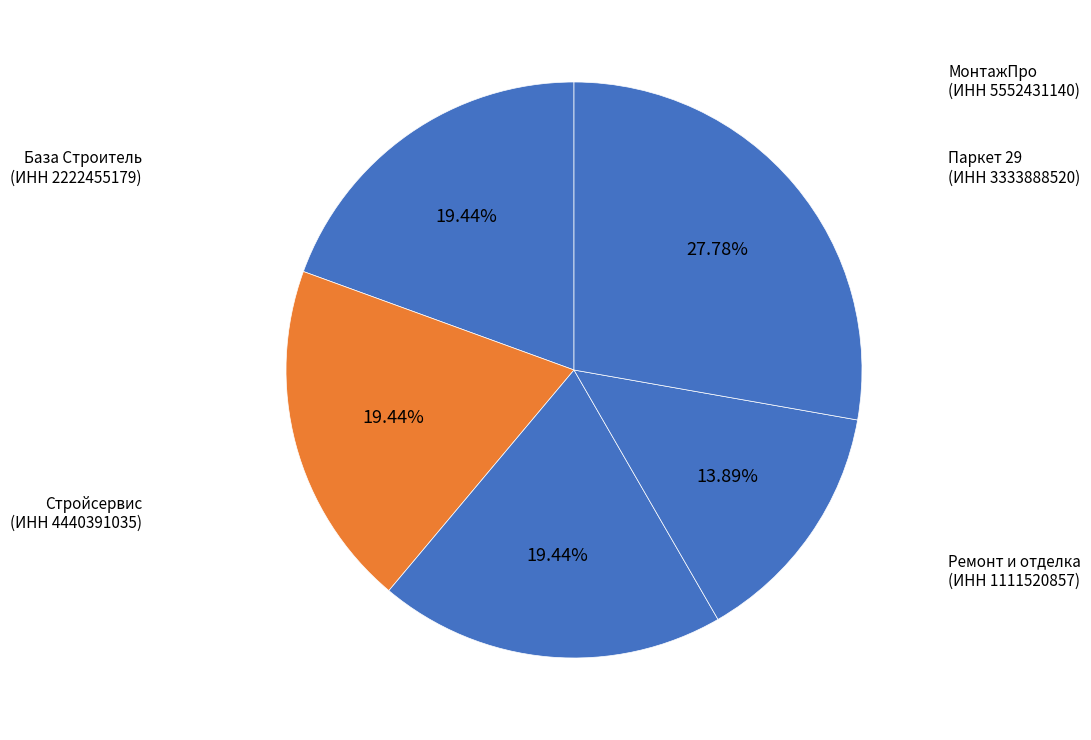

To the nearest percent, what is the difference between the largest and smallest slice percentages?

14%